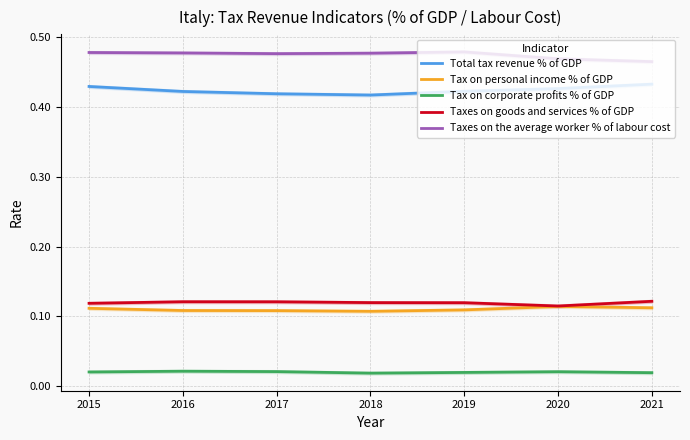

True or false: Taxes on goods and services % of GDP and Tax on corporate profits % of GDP intersect in this chart.

False